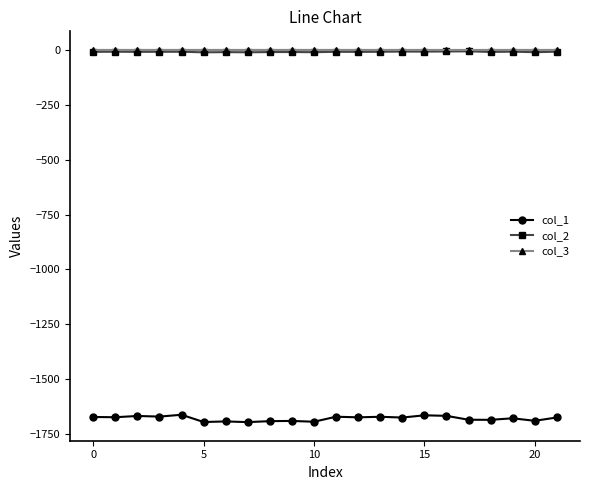

Which series has the largest range (max minus min)?

col_1